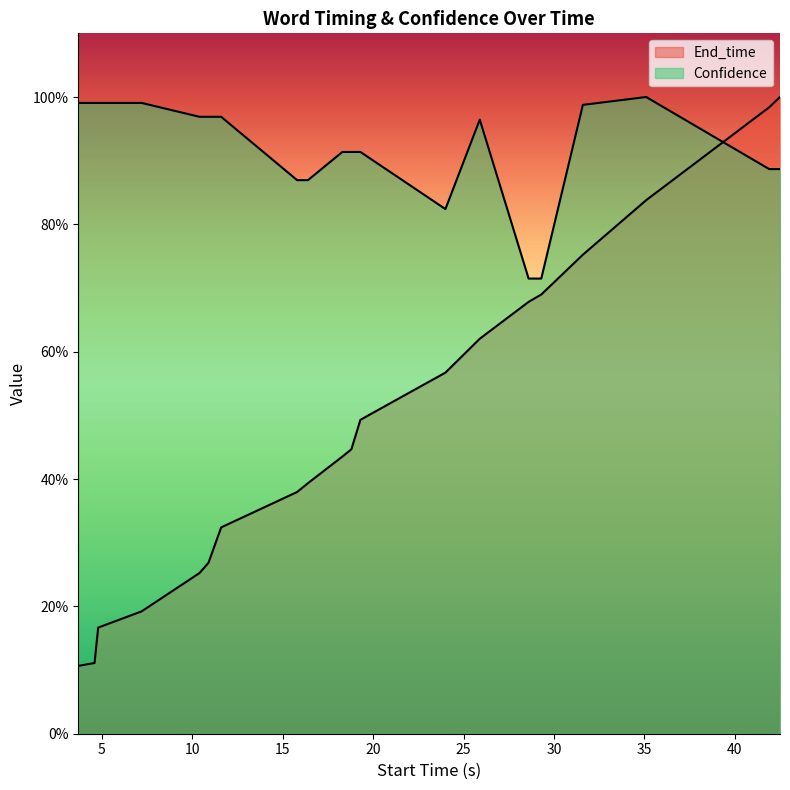

How many distinct data groups are displayed?

2